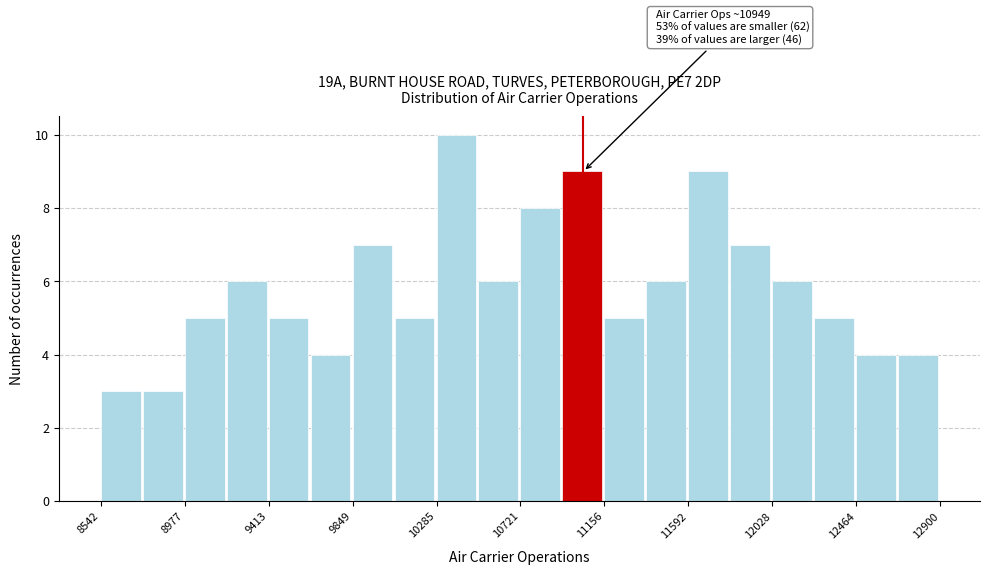

Which range on the x-axis has the tallest bar?

10300 to 10500